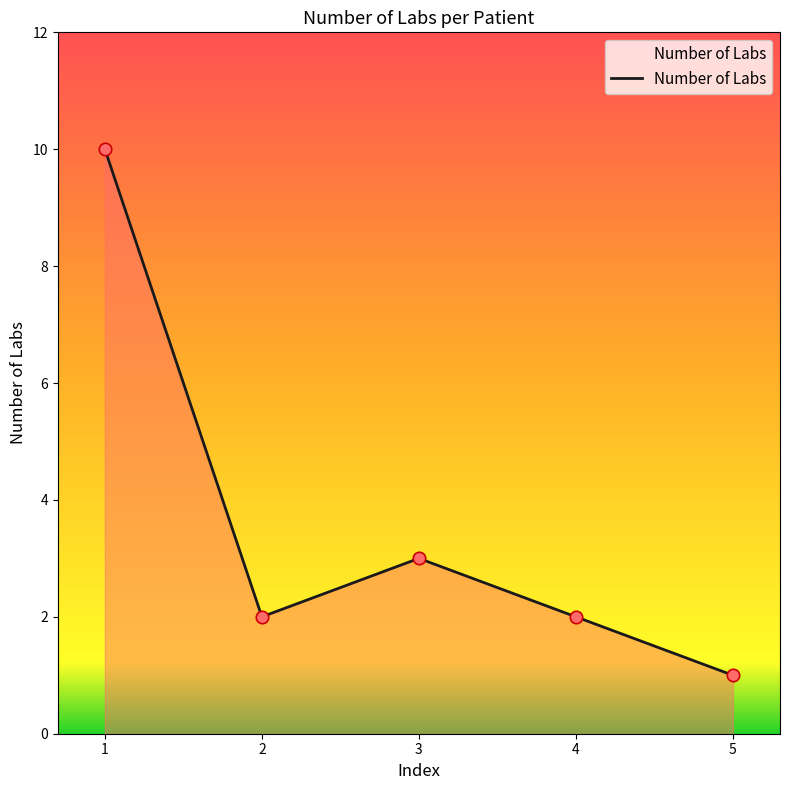

Which has a higher value, 5 or 2?

2